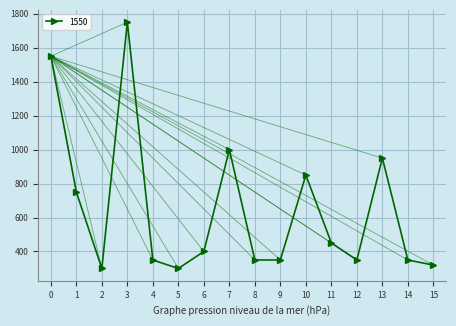

Reading left to right, extract all data points from this chart.

1550	750	300	1750	350	300	400	1000	350	350	850	450	350	950	350	320